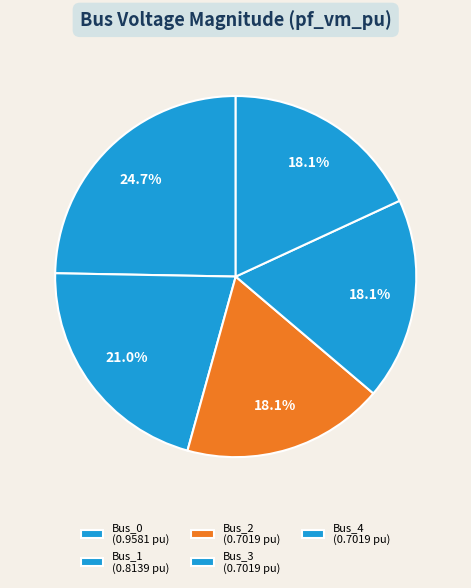

How many slices are in this pie chart?

5